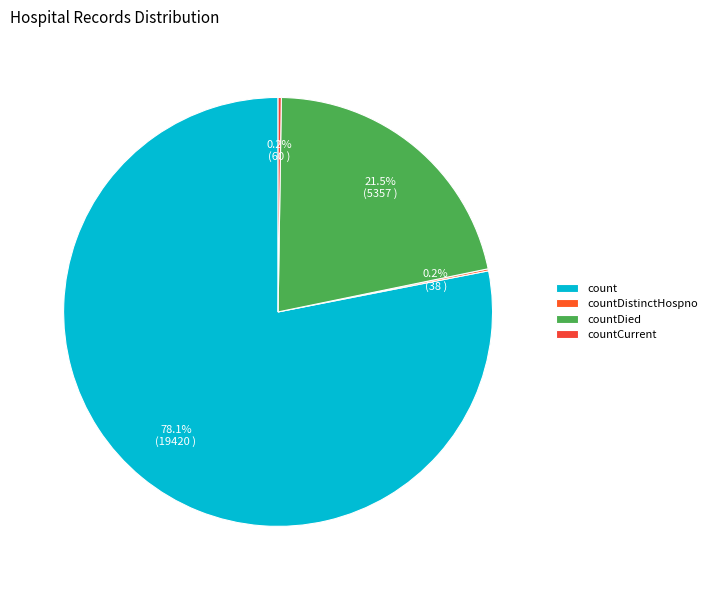

What is the change in value from countDistinctHospno to countDied?

+5319